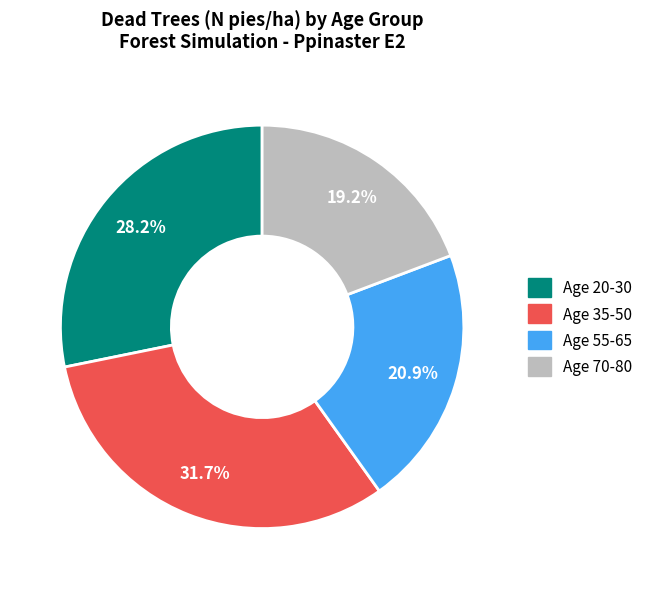

To the nearest percent, what is the average slice percentage?

25%